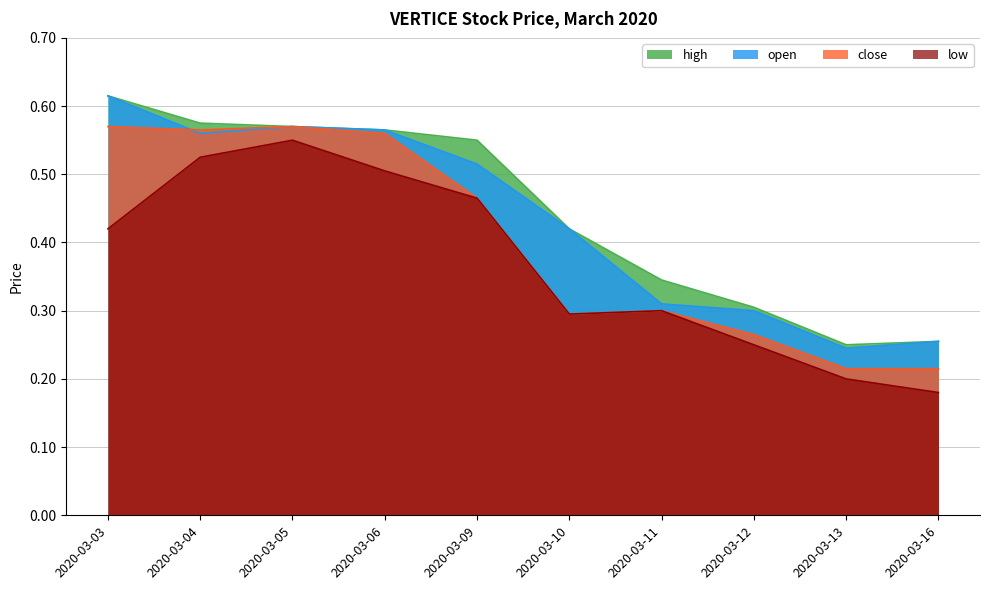

What is the average value of the high series?

0.4